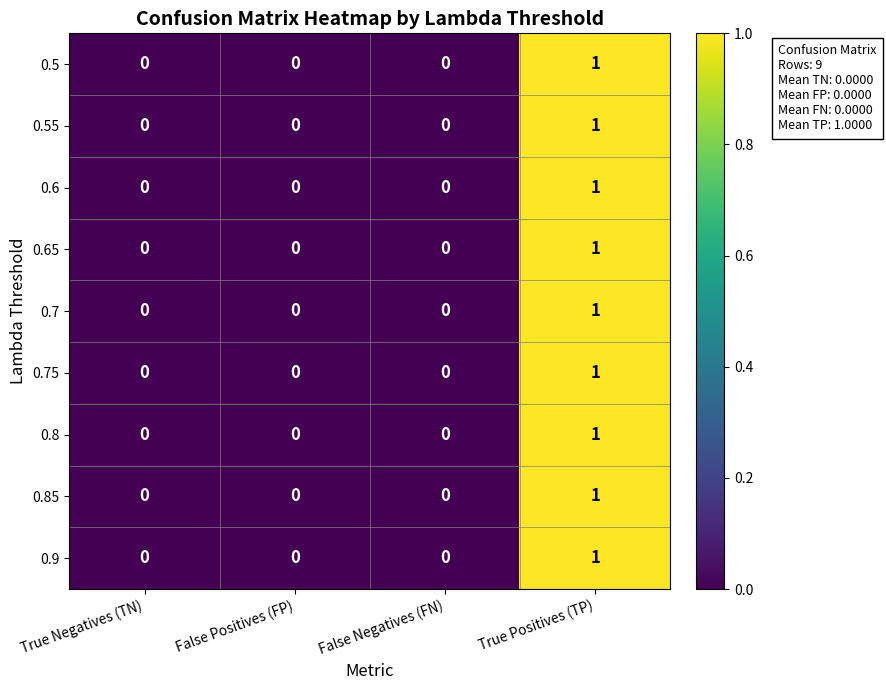

Which category has the highest value in the 0.65 series?

True Positives (TP)